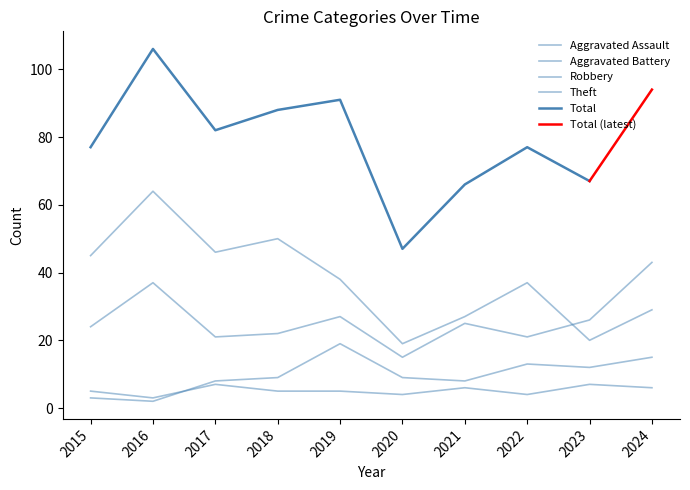

Which series has the widest spread of values?

Theft